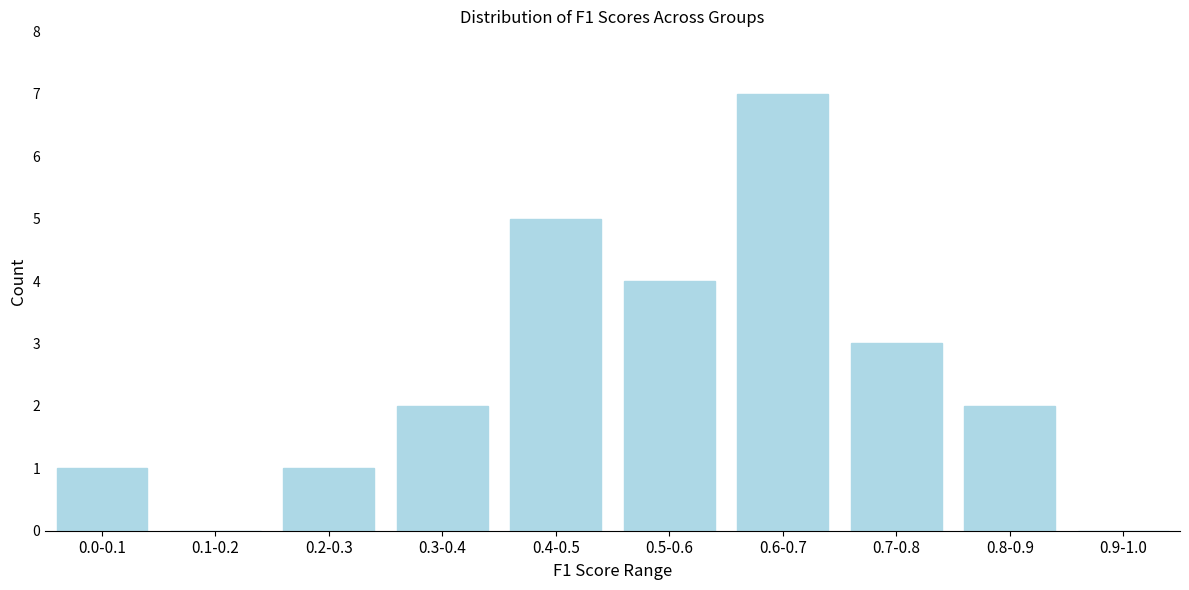

Reading left to right, extract all data points from this chart.

0.0-0.1=1	0.1-0.2=0	0.2-0.3=1	0.3-0.4=2	0.4-0.5=5	0.5-0.6=4	0.6-0.7=7	0.7-0.8=3	0.8-0.9=2	0.9-1.0=0